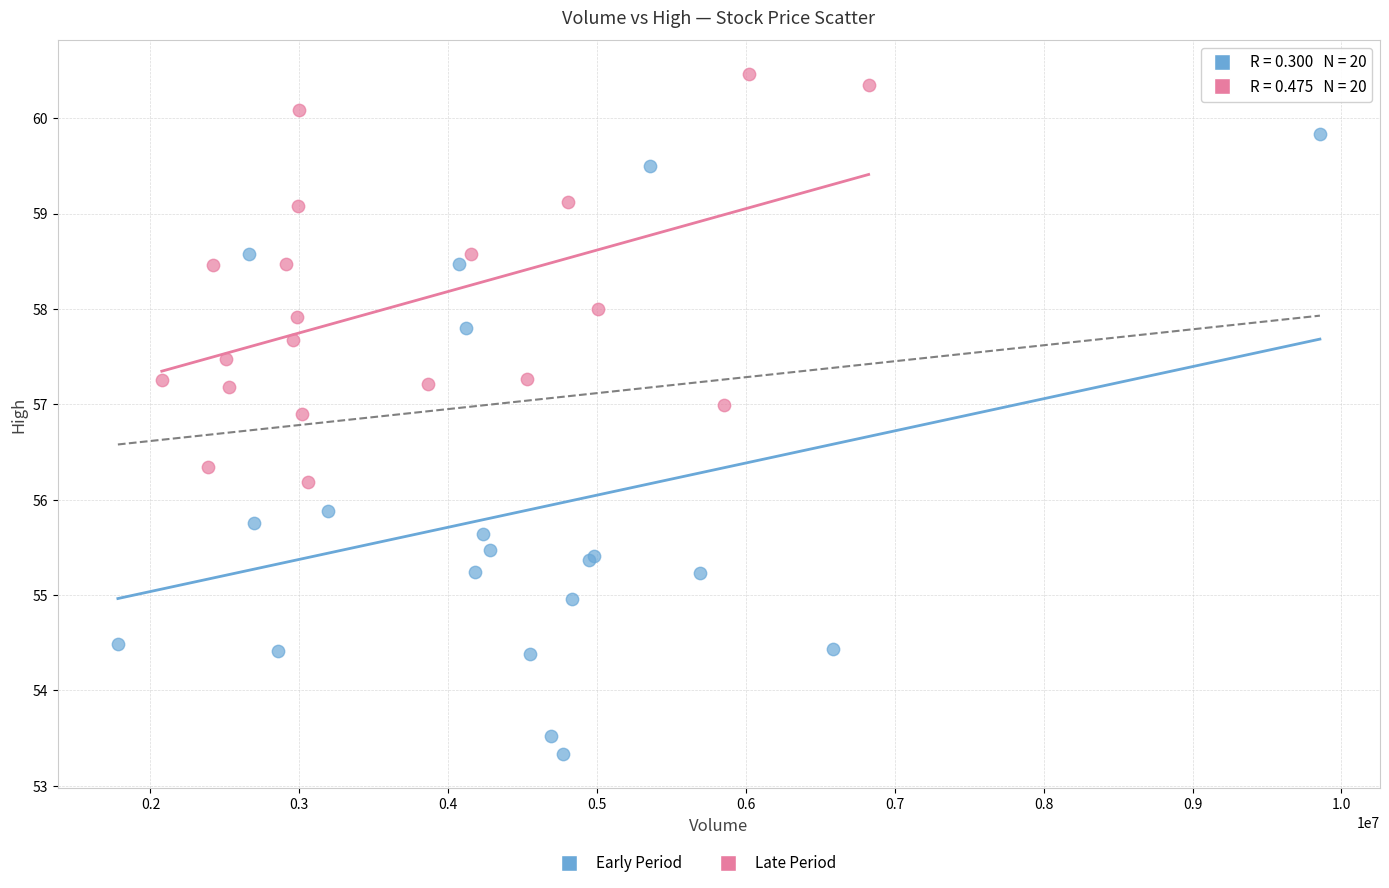

Which series reaches the minimum Y coordinate?

Early Period